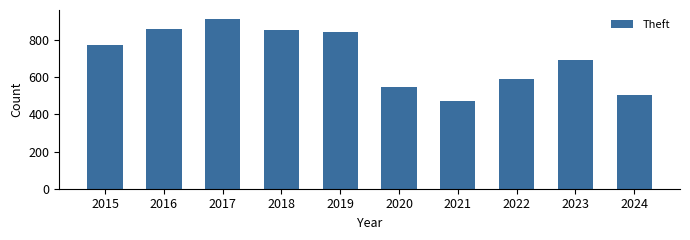

Does the chart contain any negative values?

No